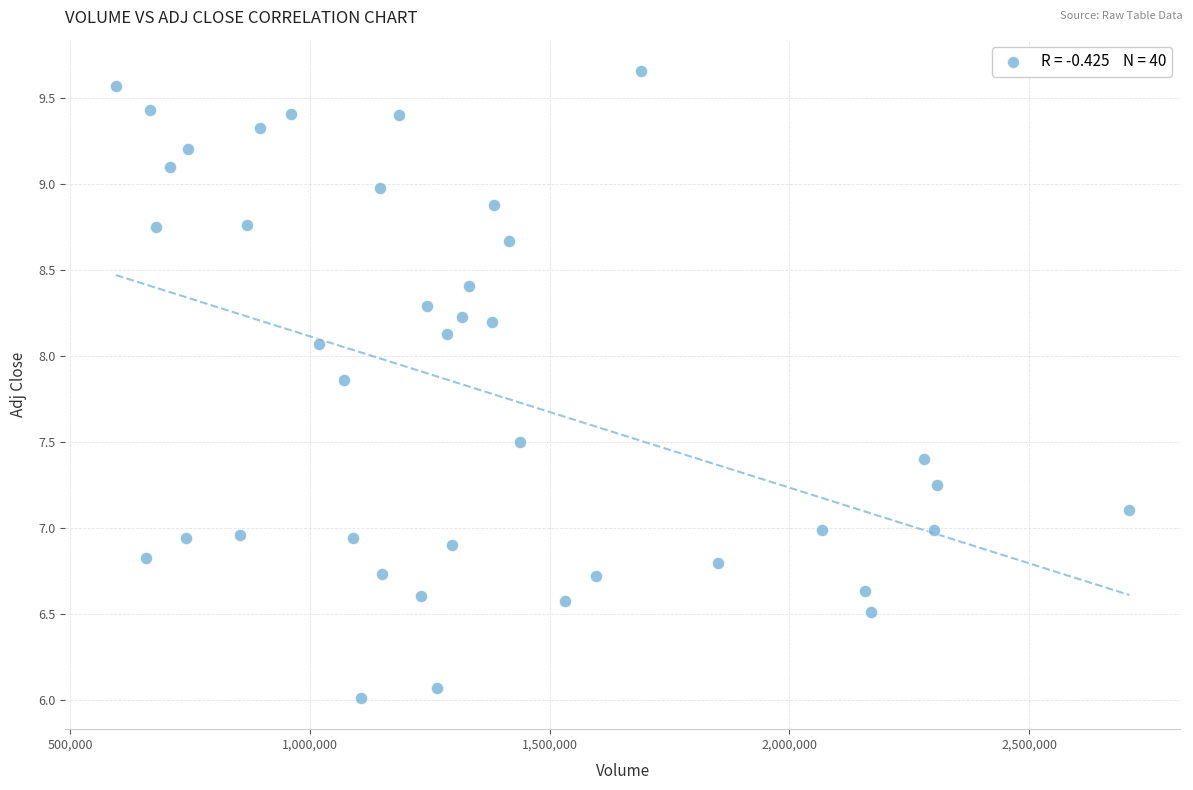

What is the range of X values (max minus min)?

2113532.0